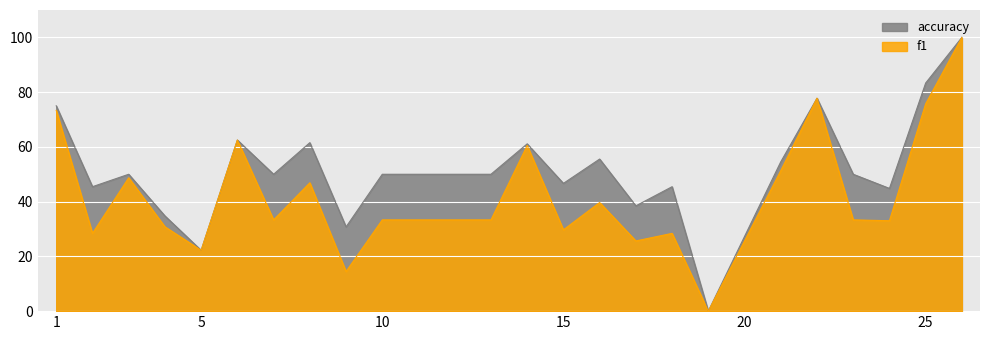

Is the value of accuracy at 18 greater than the value of f1 at 12?

Yes